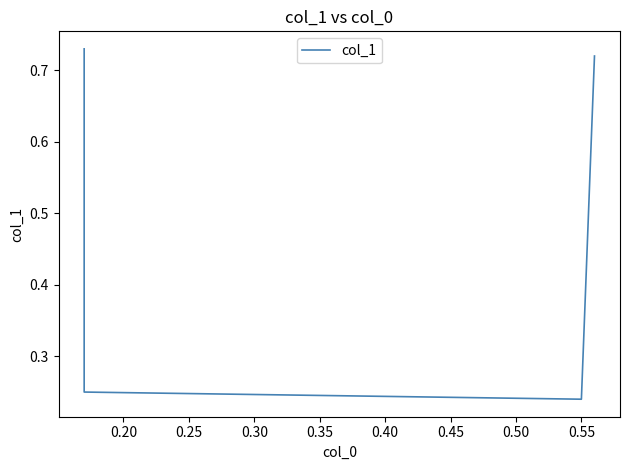

Is this an area chart (filled region under the line)?

No